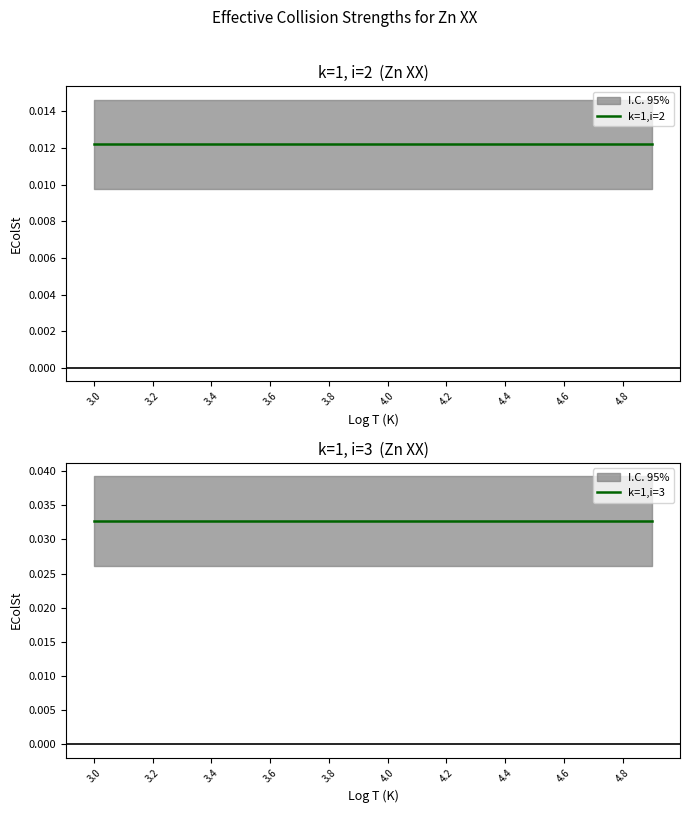

At which label is k=1,i=2 closest to 0?

3.0